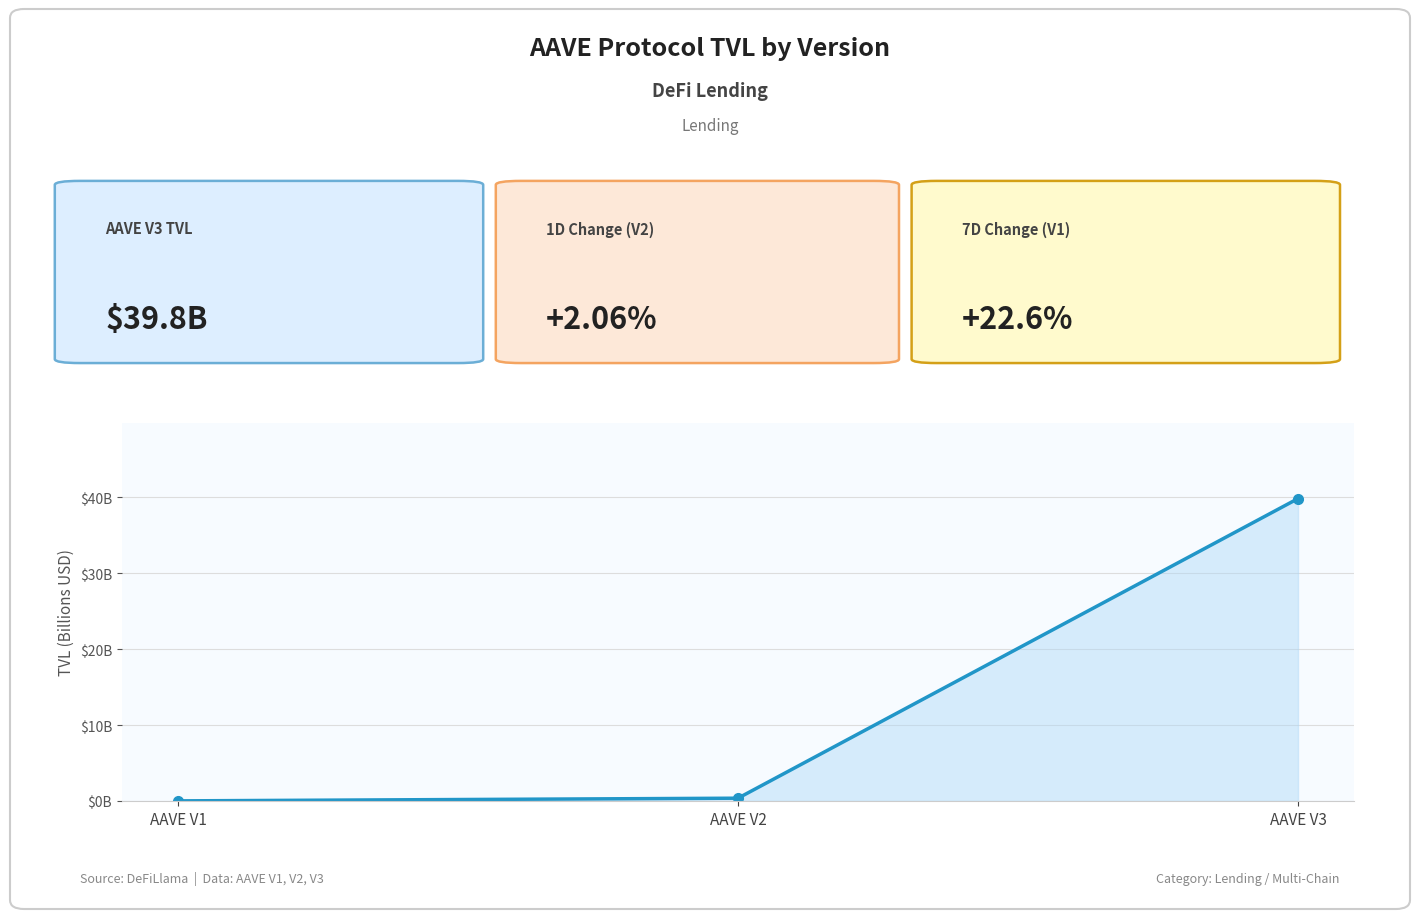

At which label is the value closest to 19?

AAVE V2